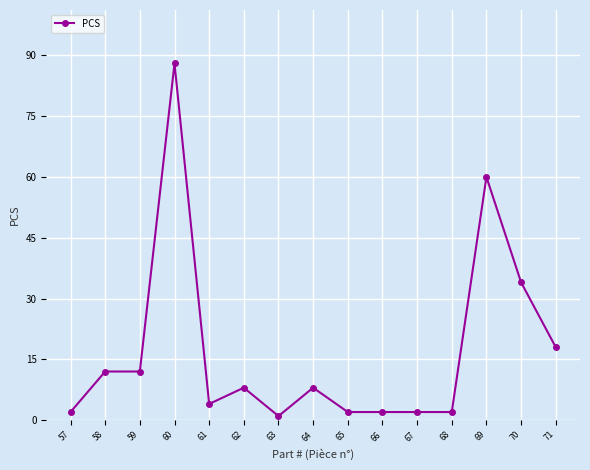

What is the difference between the values at 60 and 70?

54